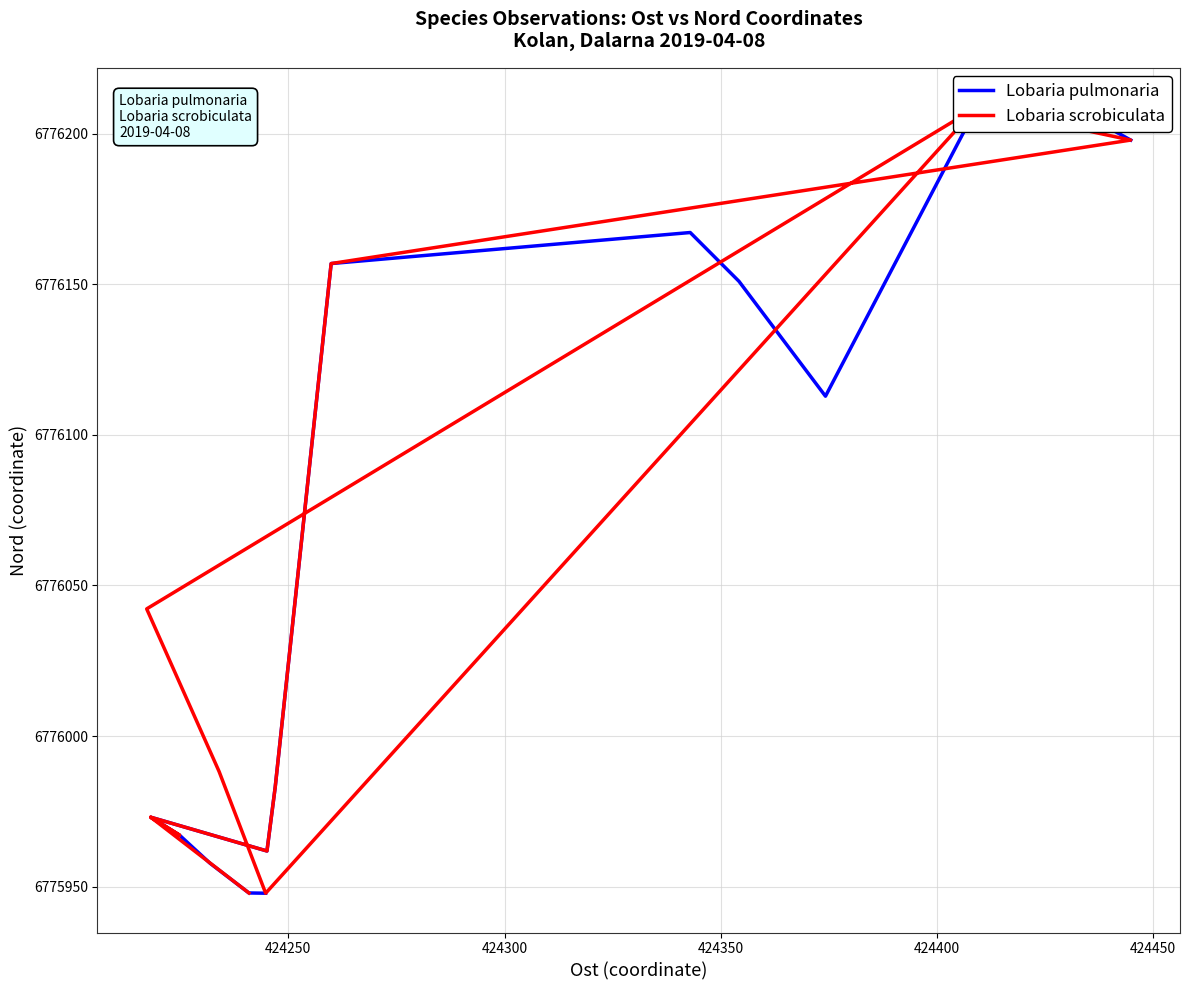

What is the total value across all series at 424250?

13551895.8